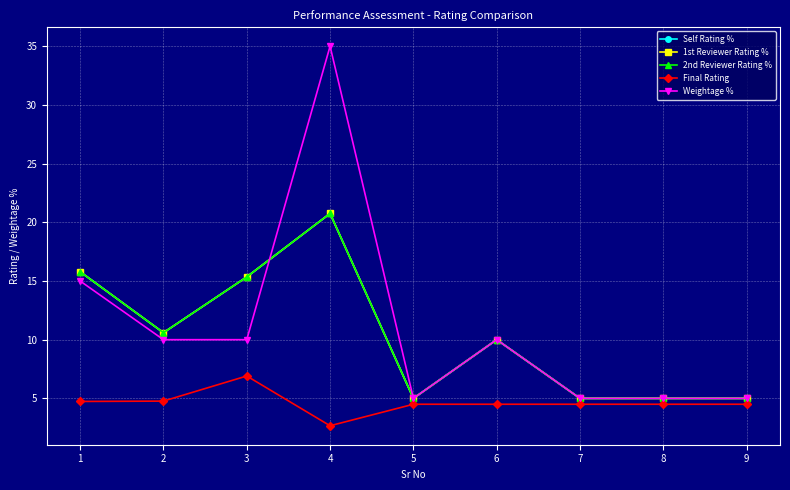

True or false: Final Rating and Weightage % intersect in this chart.

False